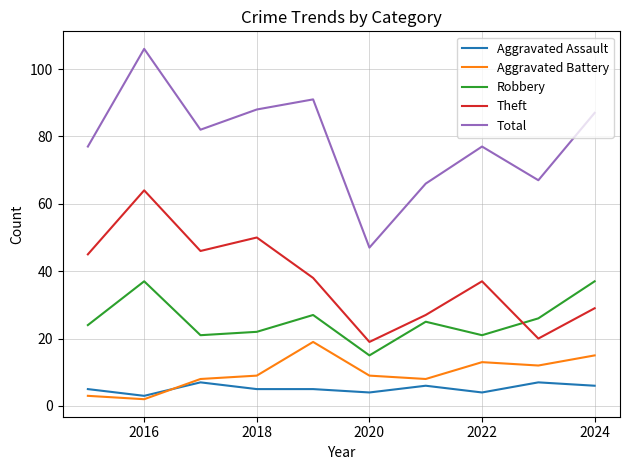

What is the difference between the maximum and minimum values in the Aggravated Battery series?

17